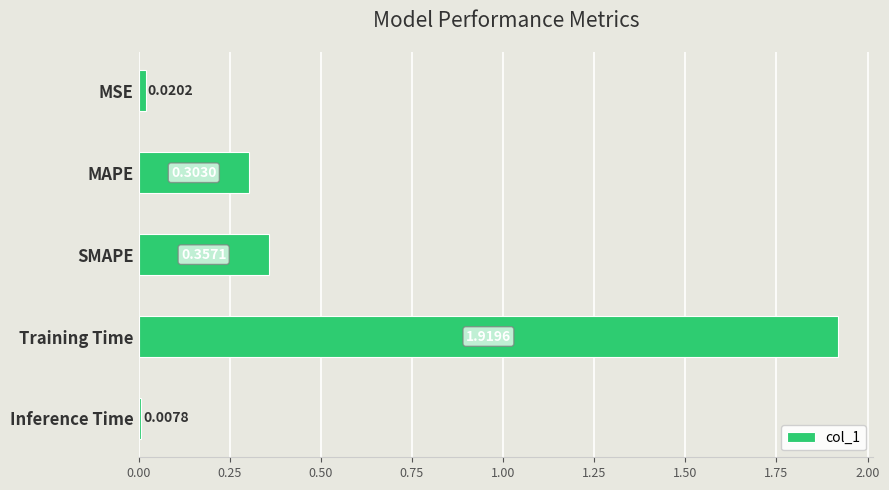

Which category has the lowest value across all series?

Inference Time